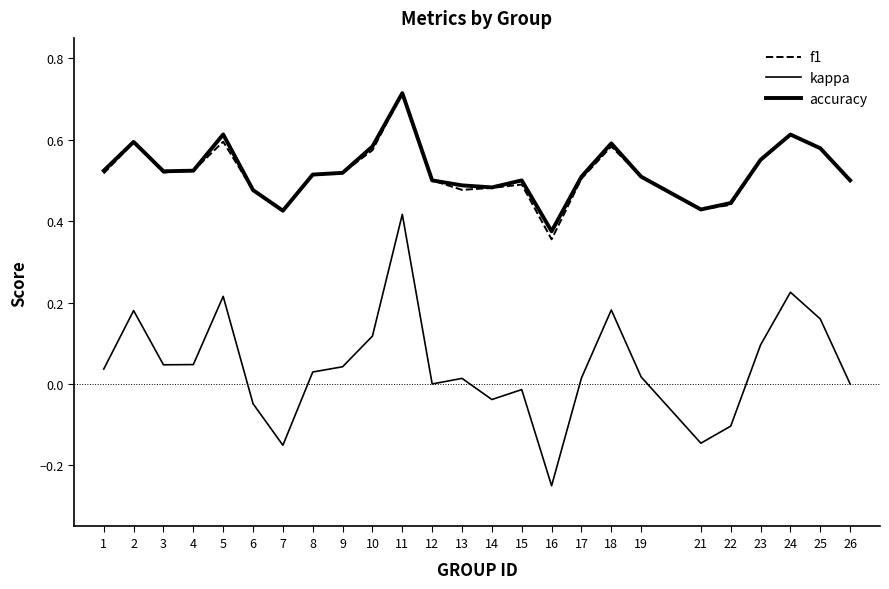

What is the difference between the maximum and minimum values in the kappa series?

0.7